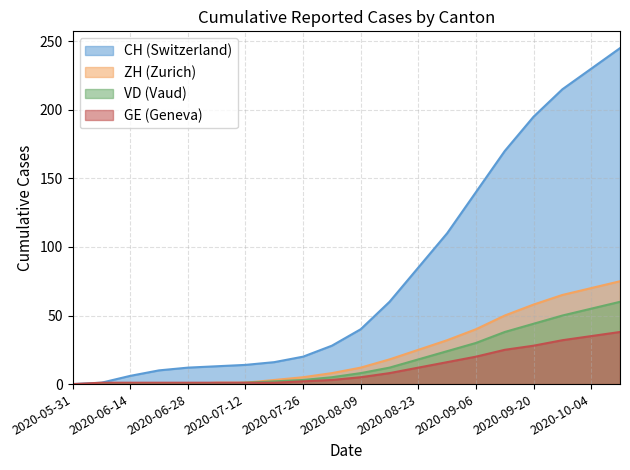

How many lines are shown in the chart?

4